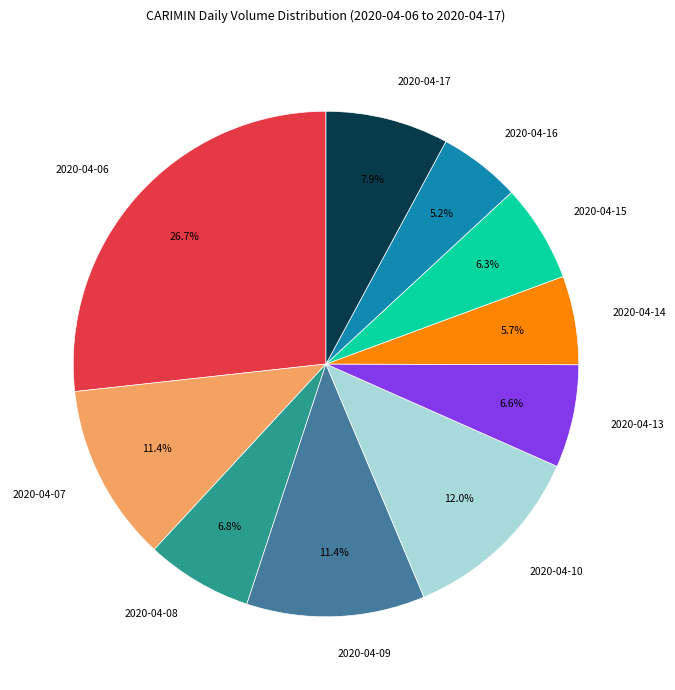

Is it true that 2020-04-15 is 6% of the pie?

True